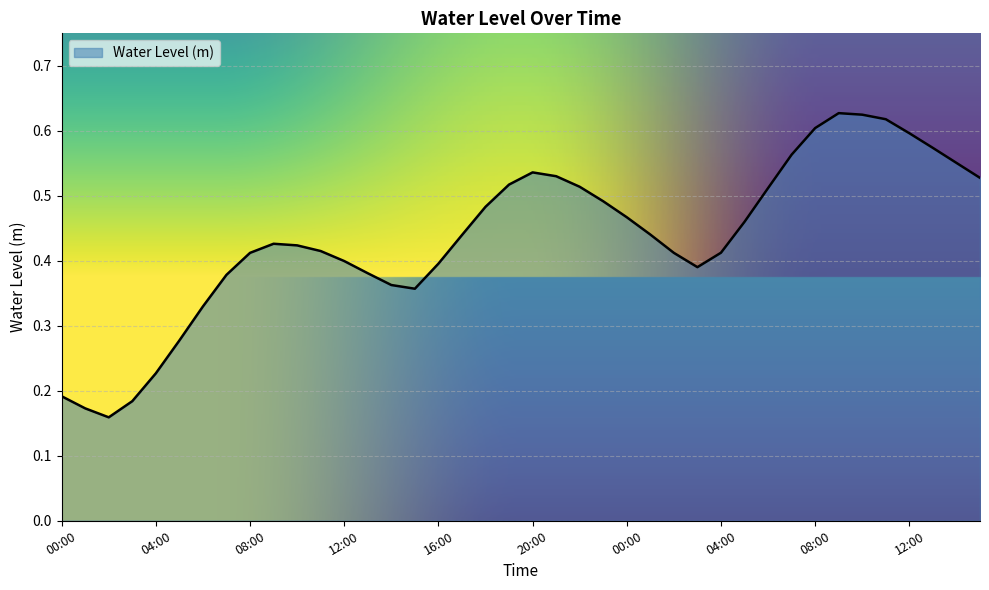

Does the chart display data point markers on the line(s)?

No